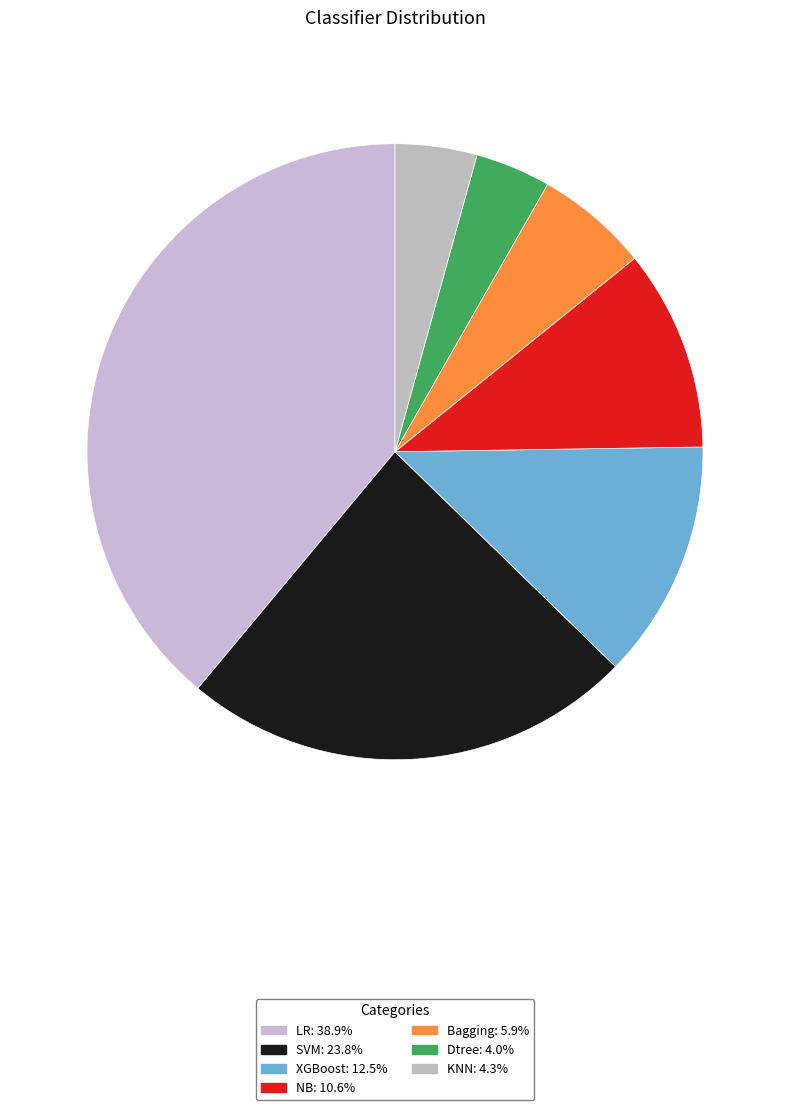

What percentage is the KNN slice, to the nearest percent?

4%